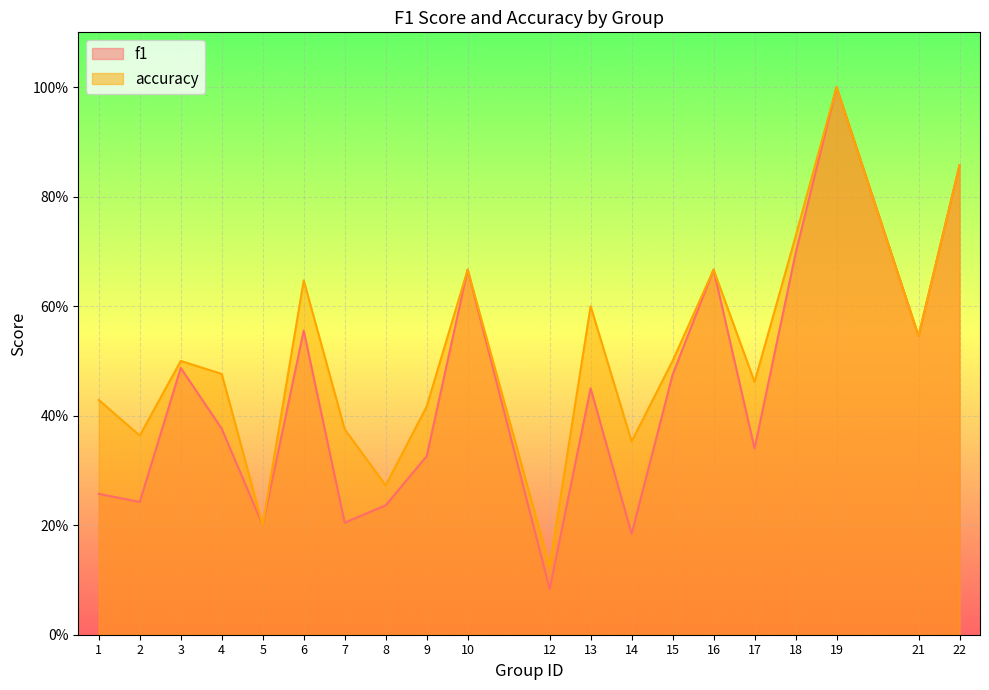

List the series in order of their overall mean, highest first.

accuracy, f1